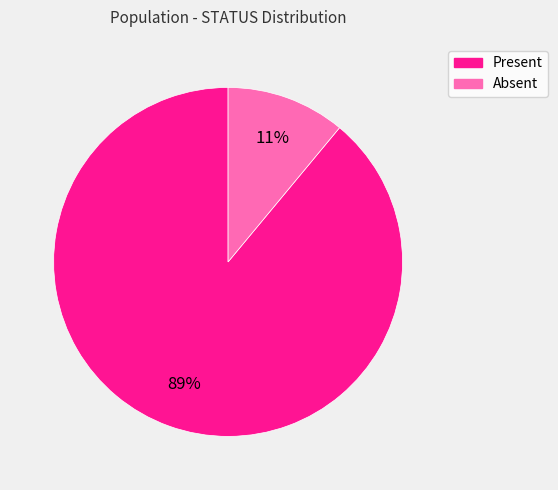

To the nearest percent, what is the difference between the Present and Absent slice percentages?

78%